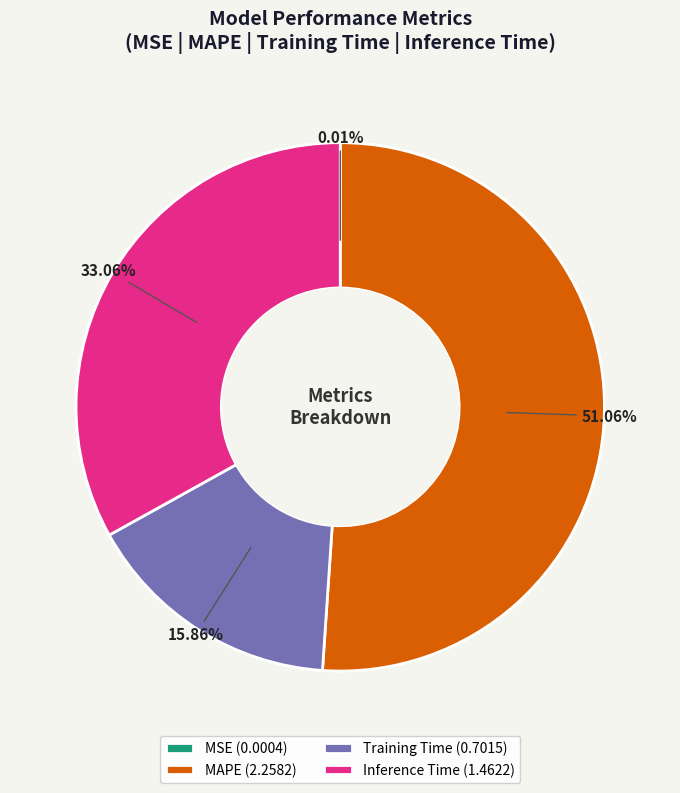

Is there any slice that represents more than half of the pie?

Yes